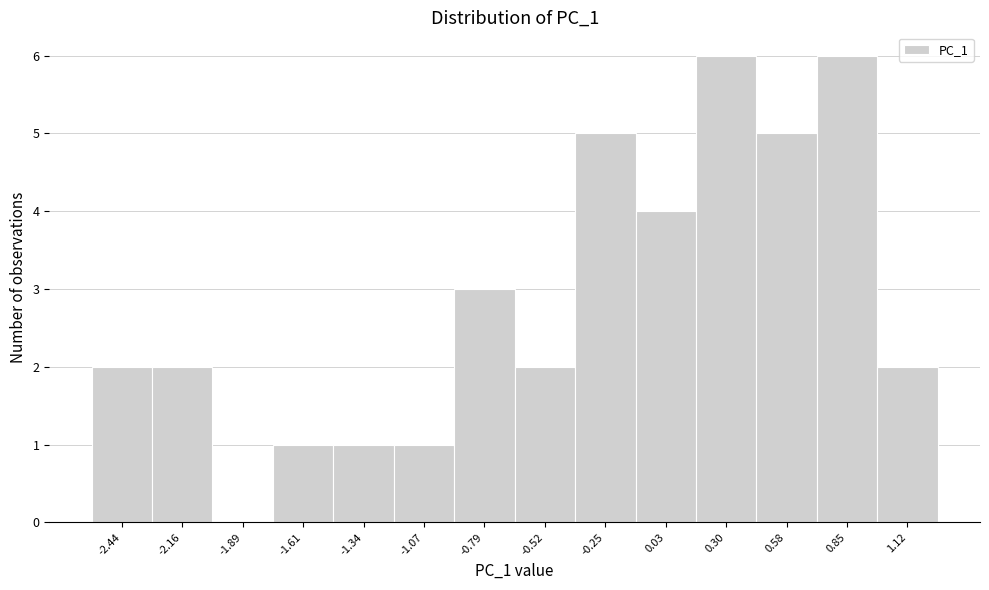

Reading left to right, what are all the values shown in this chart?

-2.44=2	-2.16=2	-1.89=0	-1.61=1	-1.34=1	-1.07=1	-0.79=3	-0.52=2	-0.25=5	0.03=4	0.30=6	0.58=5	0.85=6	1.12=2